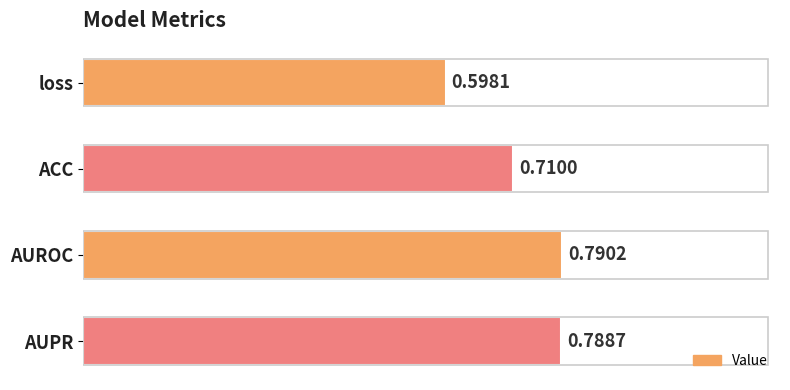

List the labels in order of value, largest first.

AUROC, AUPR, ACC, loss